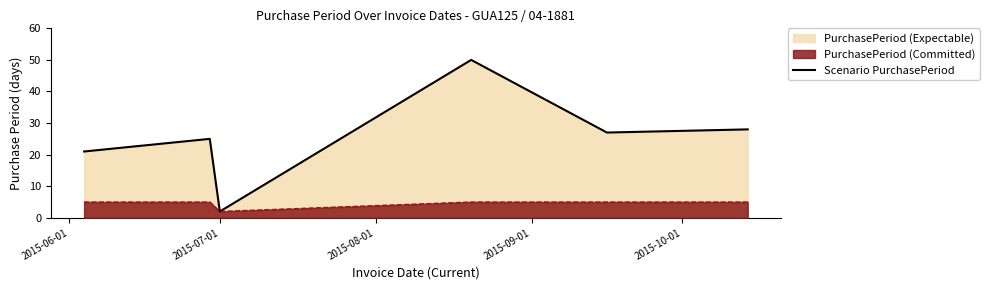

Rank the series by their average value, from highest to lowest.

Scenario PurchasePeriod, PurchasePeriod (Committed)